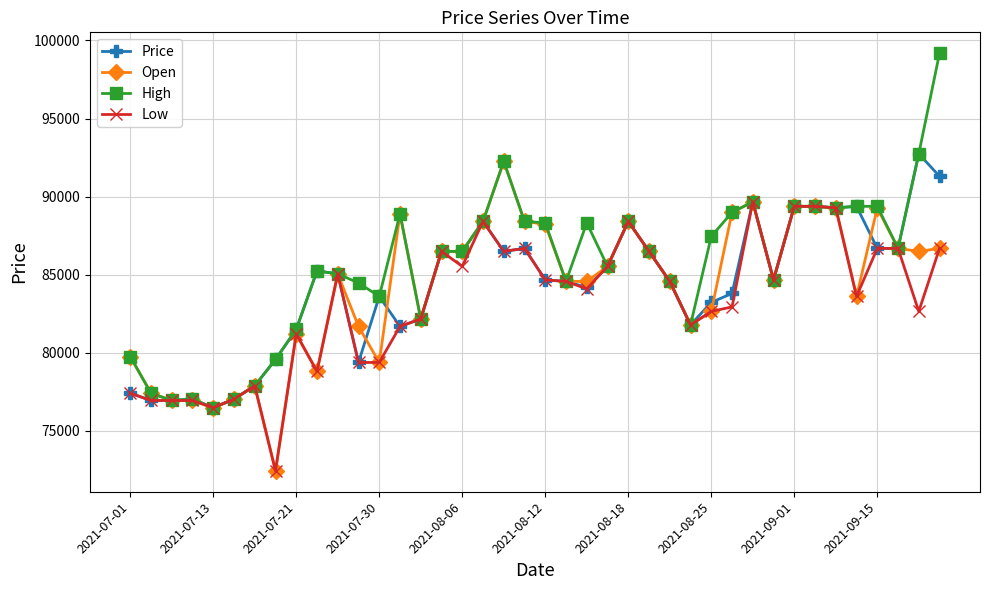

Which series has the largest range (max minus min)?

High